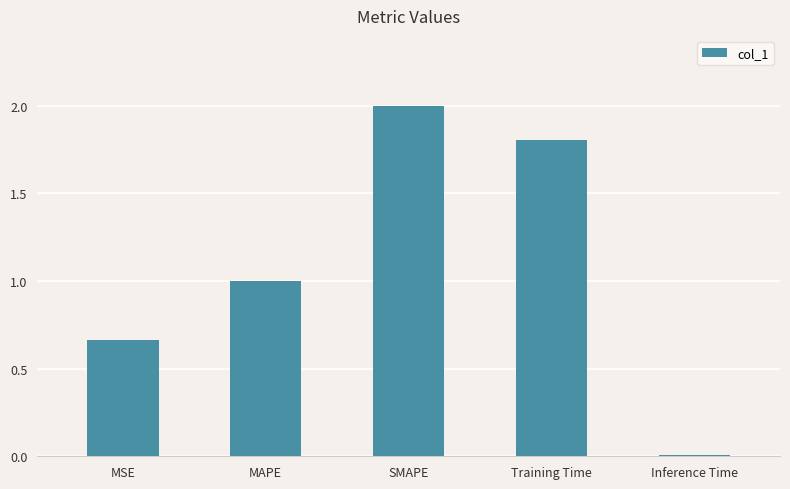

List the labels in order of value, smallest first.

Inference Time, MSE, MAPE, Training Time, SMAPE